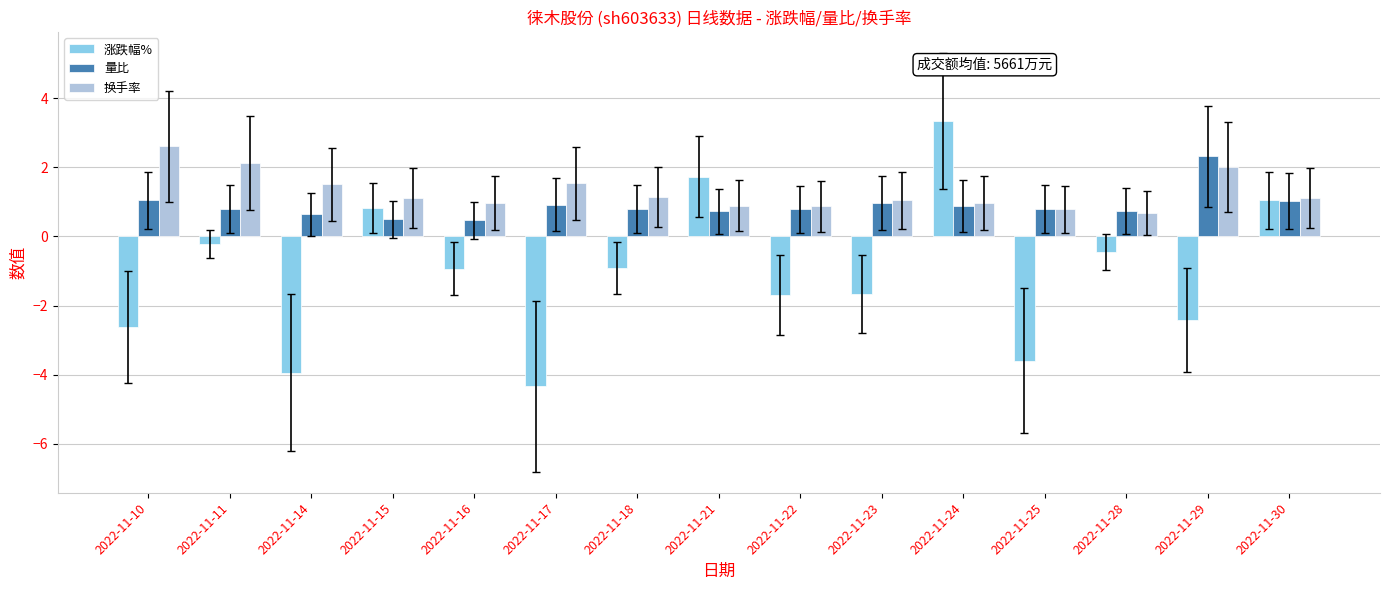

What is the total value across all series at 2022-11-21?

3.3